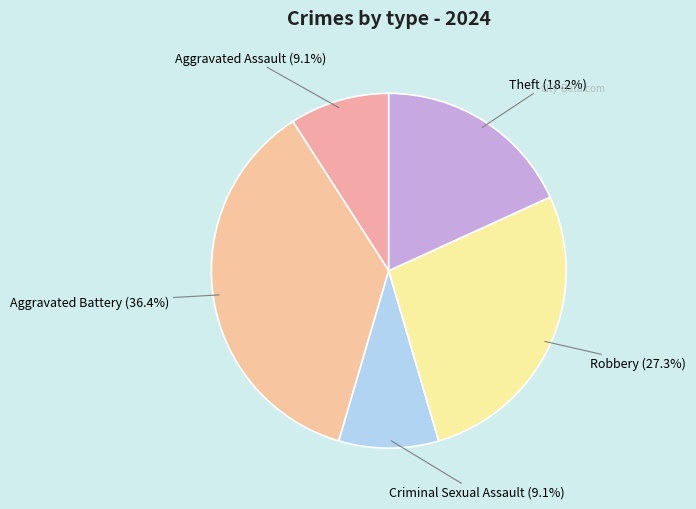

What is the ratio of the value at Criminal Sexual Assault to the value at Robbery?

0.3